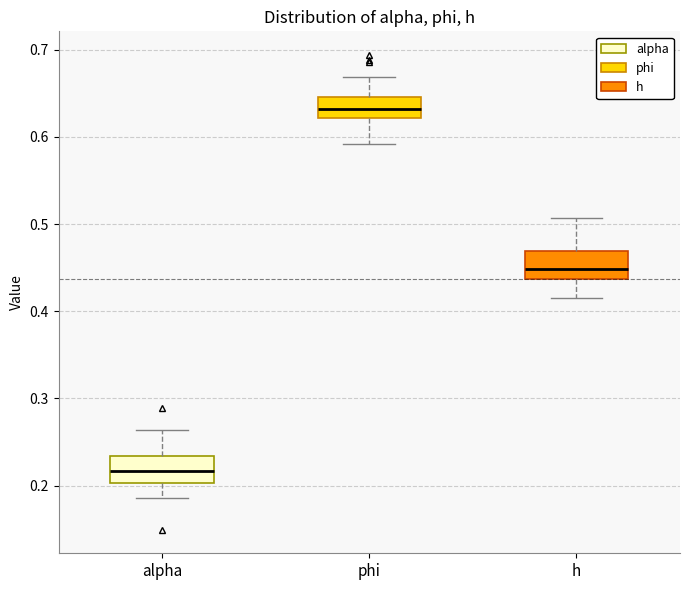

Reading left to right, transcribe this box plot: for each box, give where its median line is, the range the box spans, and where its two whiskers end, as read against the y-axis. The values are not printed on the chart, so give them approximately, as read against the axis.

alpha: median 0.22, box 0.20 to 0.23, whiskers 0.19 to 0.26
phi: median 0.63, box 0.62 to 0.65, whiskers 0.59 to 0.67
h: median 0.45, box 0.44 to 0.47, whiskers 0.42 to 0.51